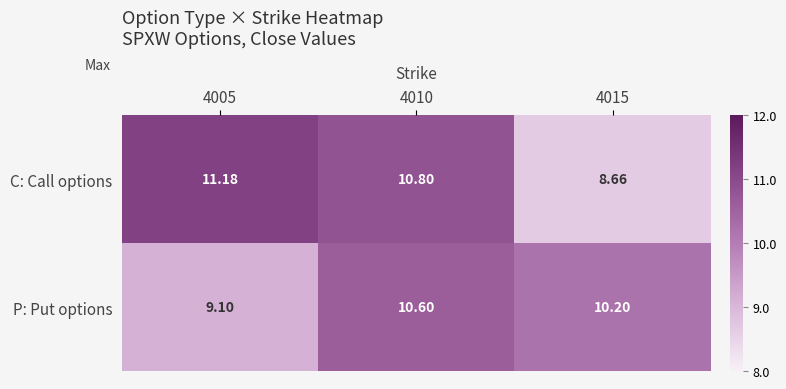

At 4005, list the series in order from largest to smallest.

C: Call options, P: Put options